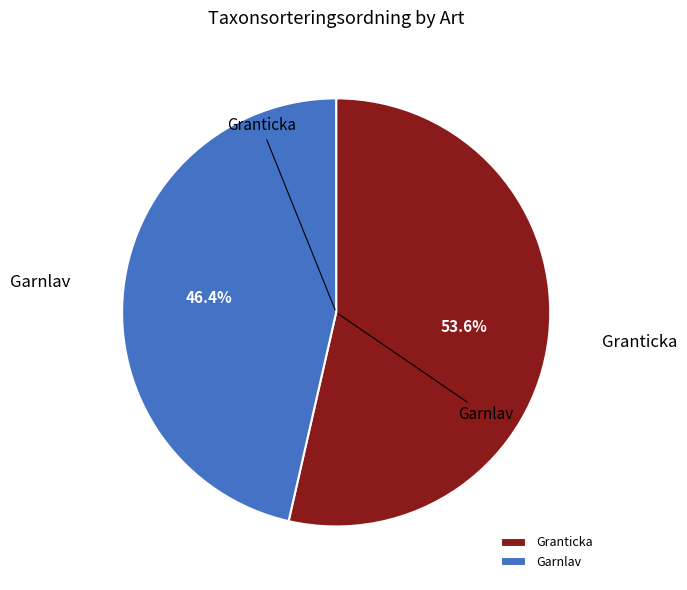

What percentage is the Granticka slice, to the nearest percent?

54%